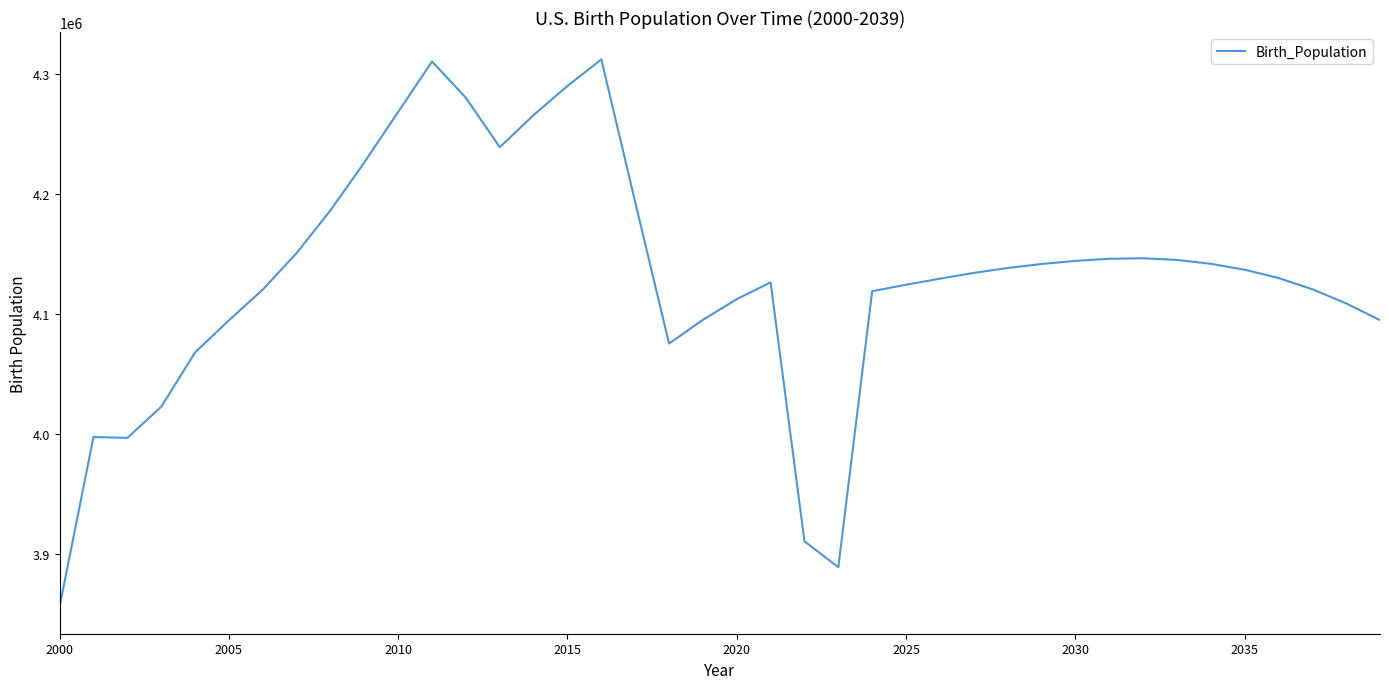

What is the difference between the maximum and minimum values?

456305.0